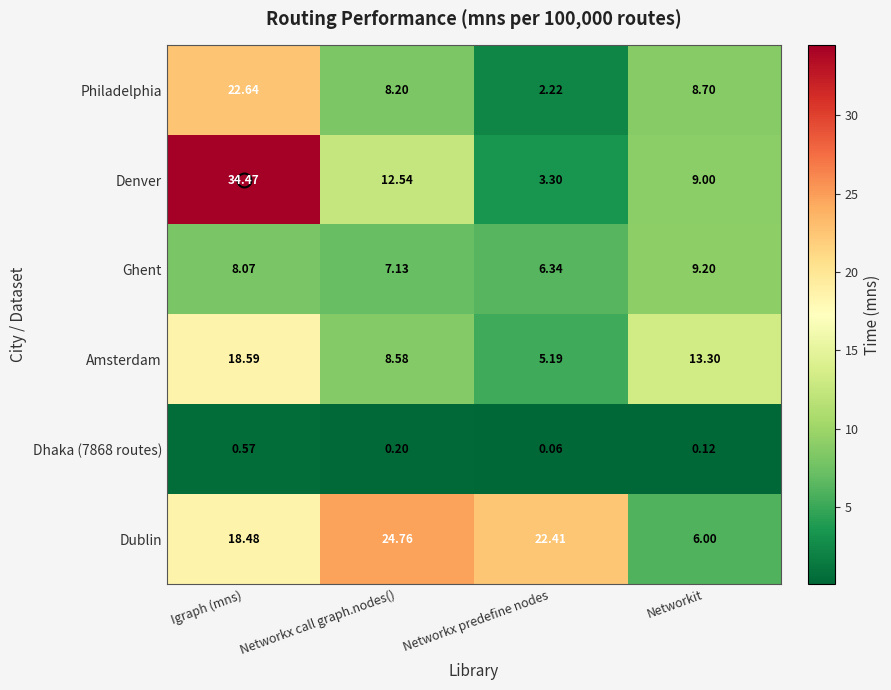

Is the value of Dhaka (7868 routes) at Igraph (mns) greater than the value of Ghent at Networkit?

No